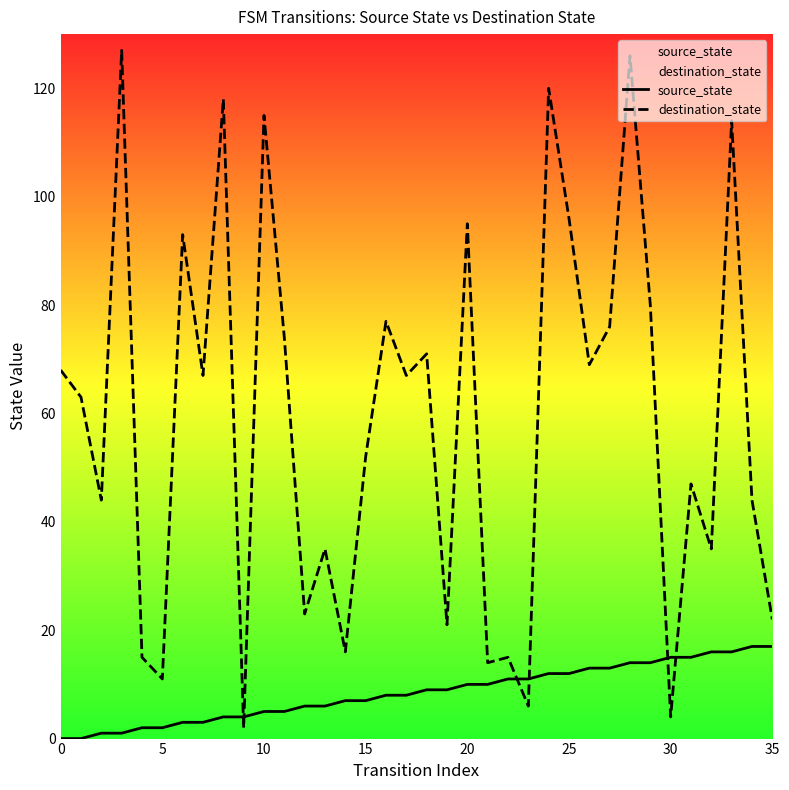

Which category has the highest value in the source_state series?

34